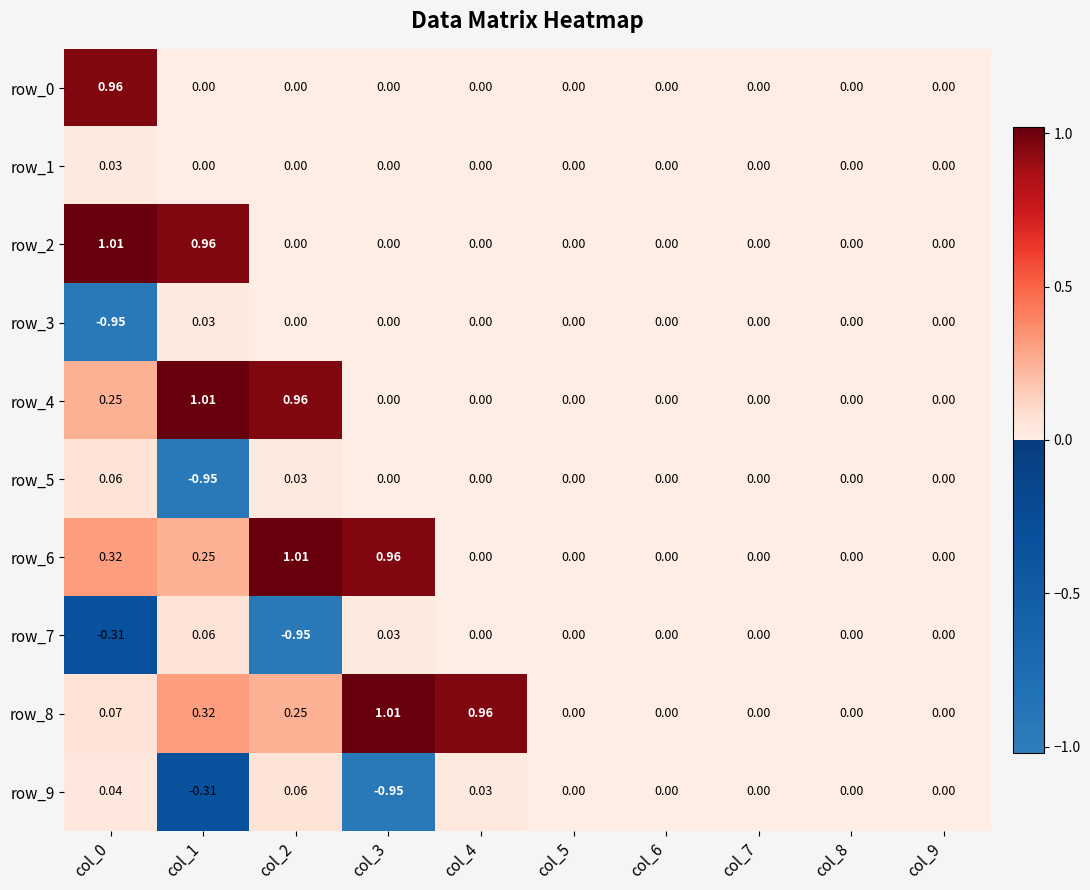

Which series has the largest total across all categories?

row_8